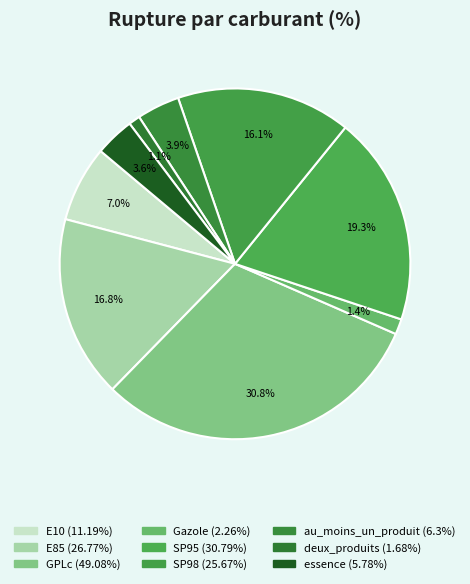

How many slices are in this pie chart?

9